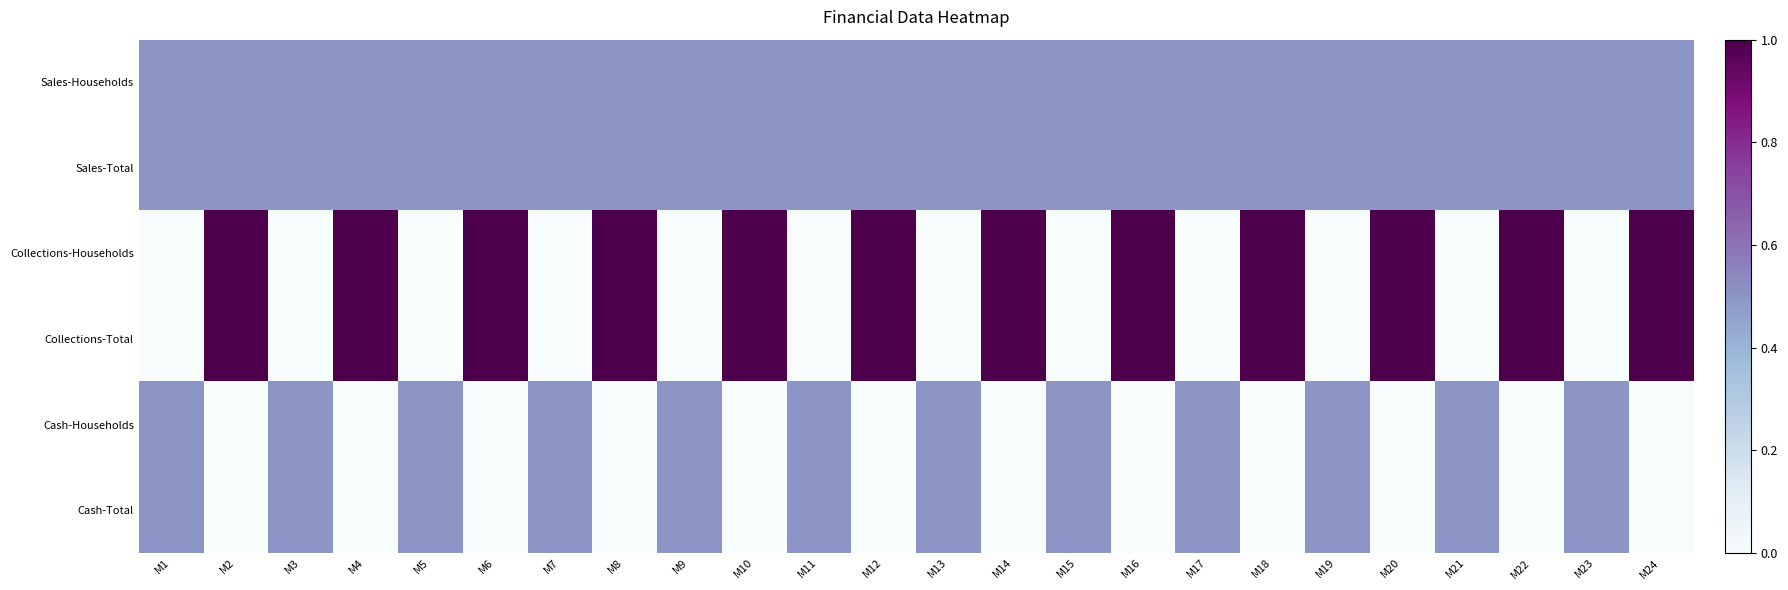

Rank the series at M12 from lowest to highest value.

Cash-Households, Cash-Total, Sales-Households, Sales-Total, Collections-Households, Collections-Total